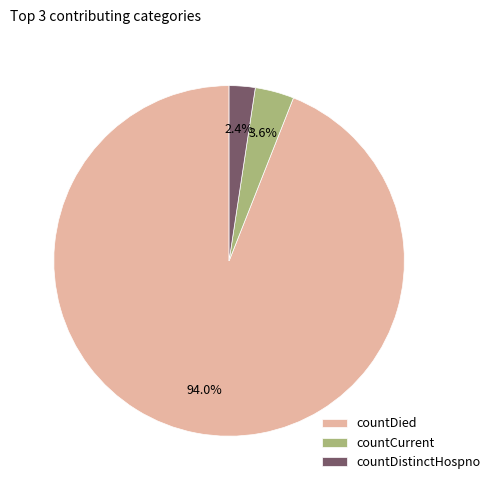

Which has a higher value, countDistinctHospno or countCurrent?

countCurrent